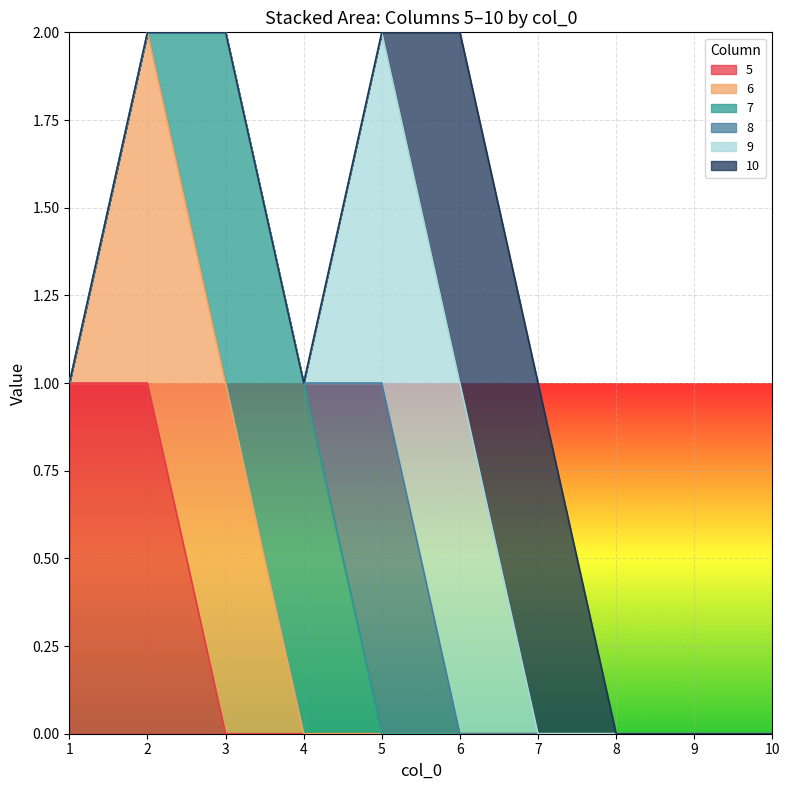

At which label is 9 closest to 0?

1